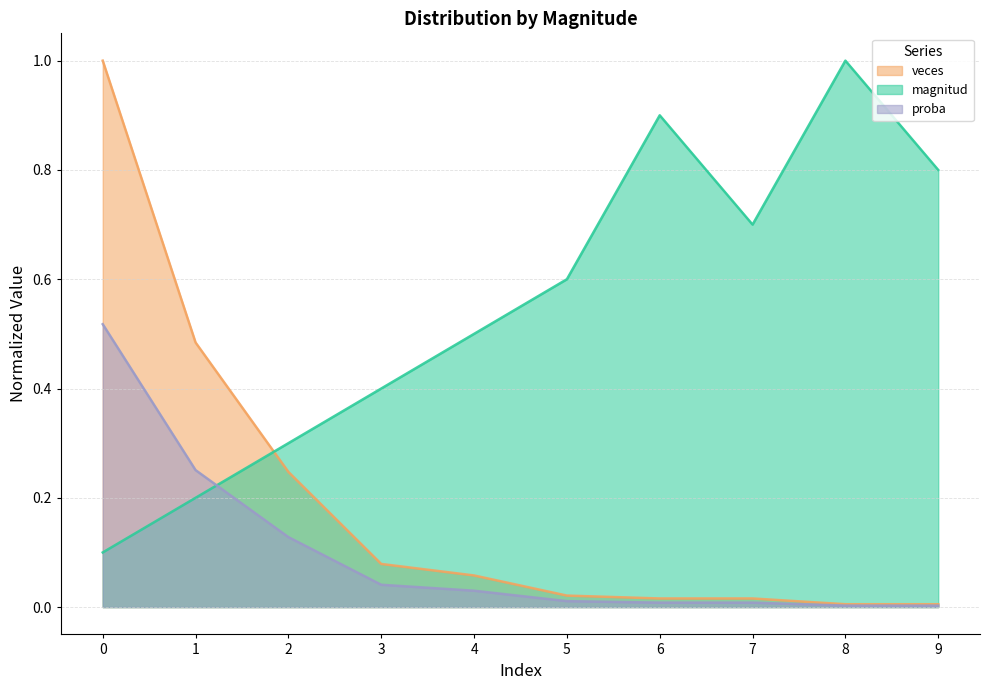

Is the value of magnitud at 6 greater than the value of proba at 8?

Yes